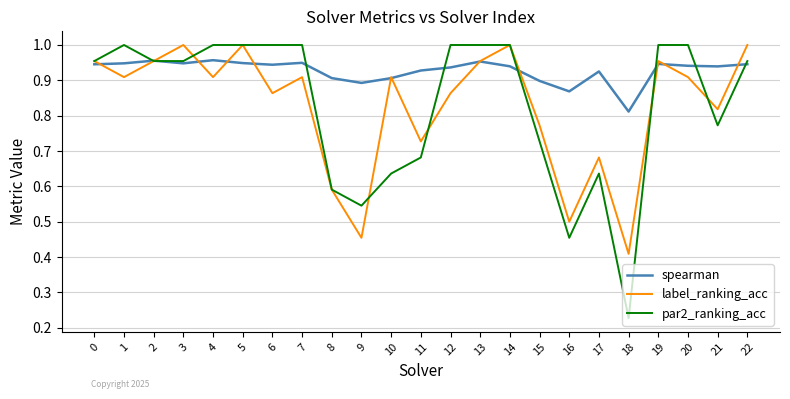

Which series has the widest spread of values?

par2_ranking_acc